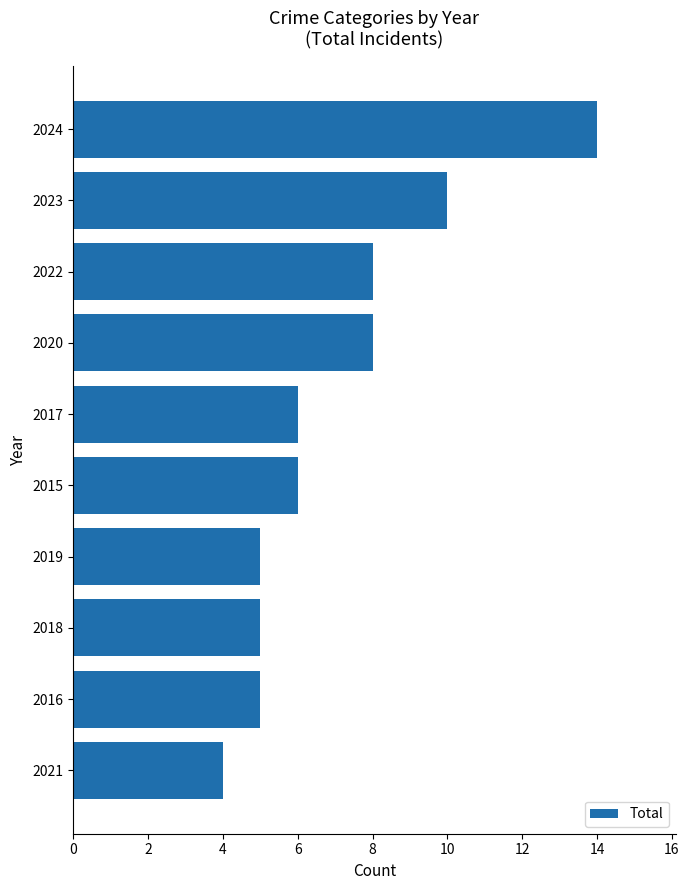

Read the value at 2020.

8